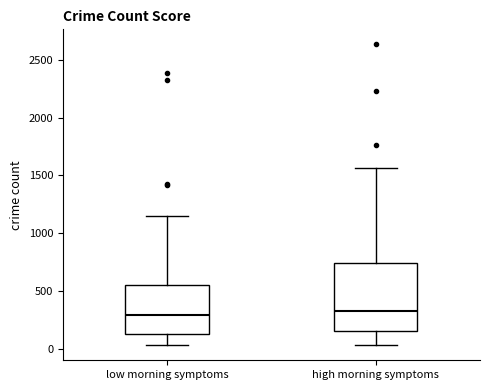

Where does the median line of the box for low morning symptoms sit on the y-axis? The values are not printed on the chart, so give them approximately, as read against the axis.

300